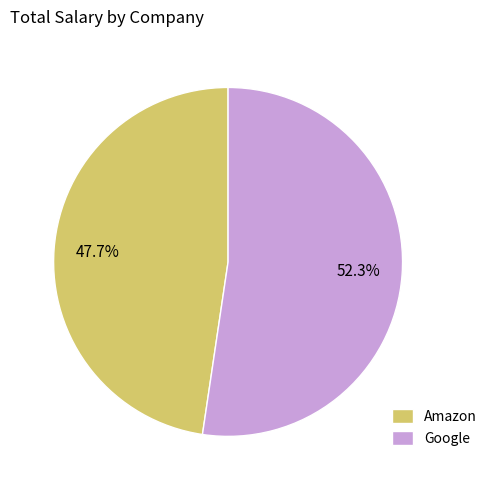

Count the number of slices in the pie.

2